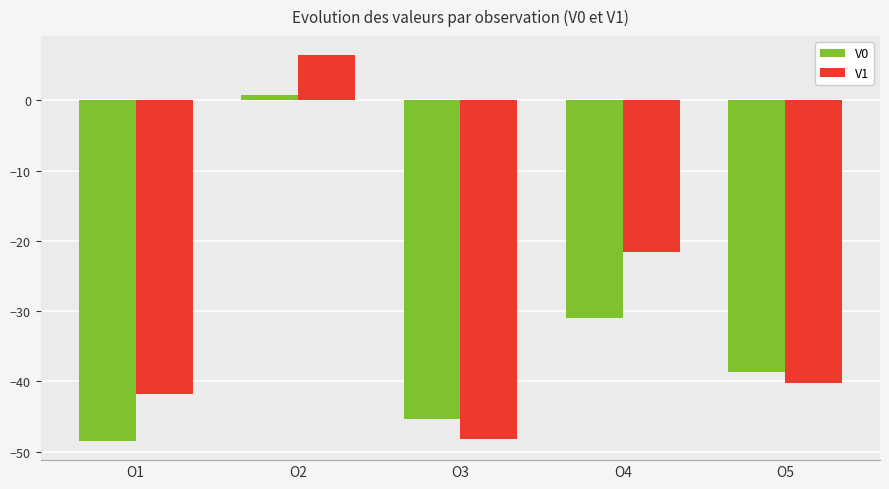

True or false: V0 has a value of -45.4 at O3.

True